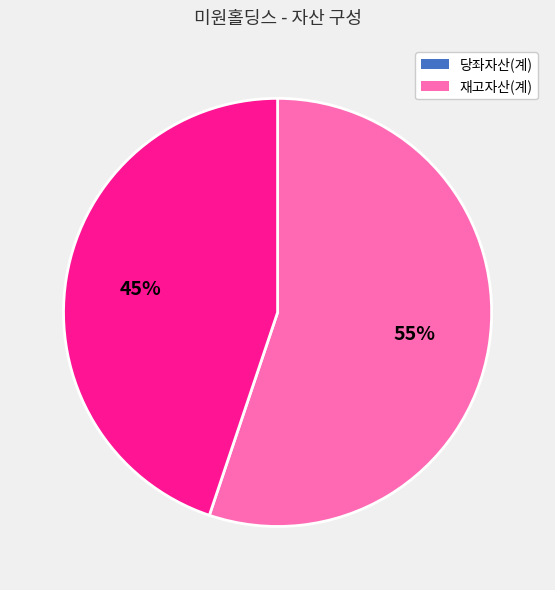

How many segments does this pie chart have?

2